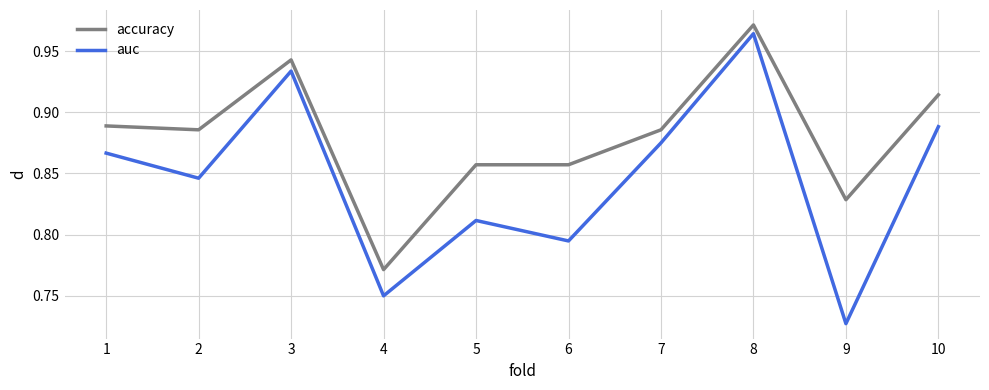

At 6, list the series in order from smallest to largest.

auc, accuracy